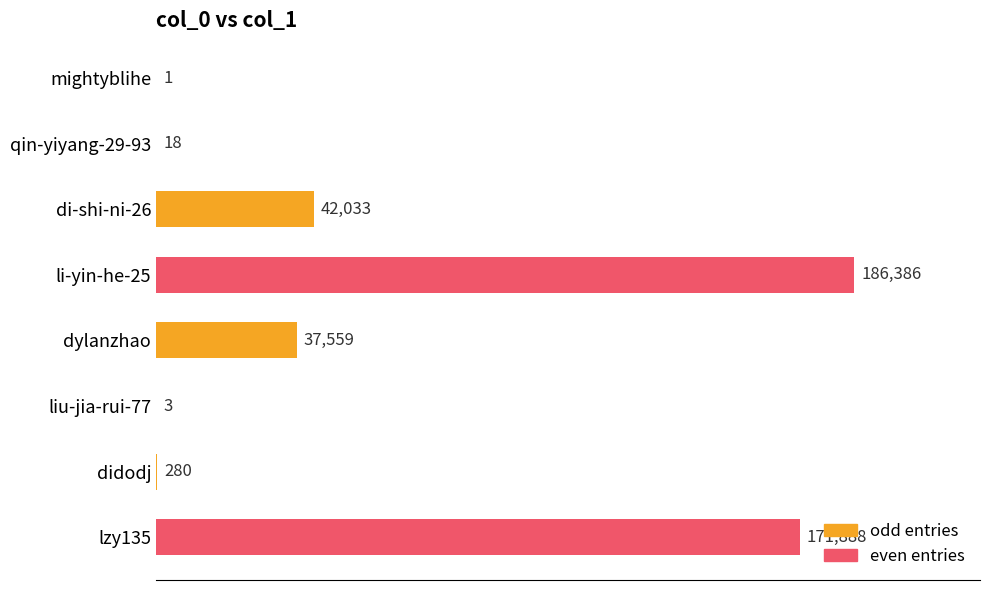

What is the sum of all values?

438168